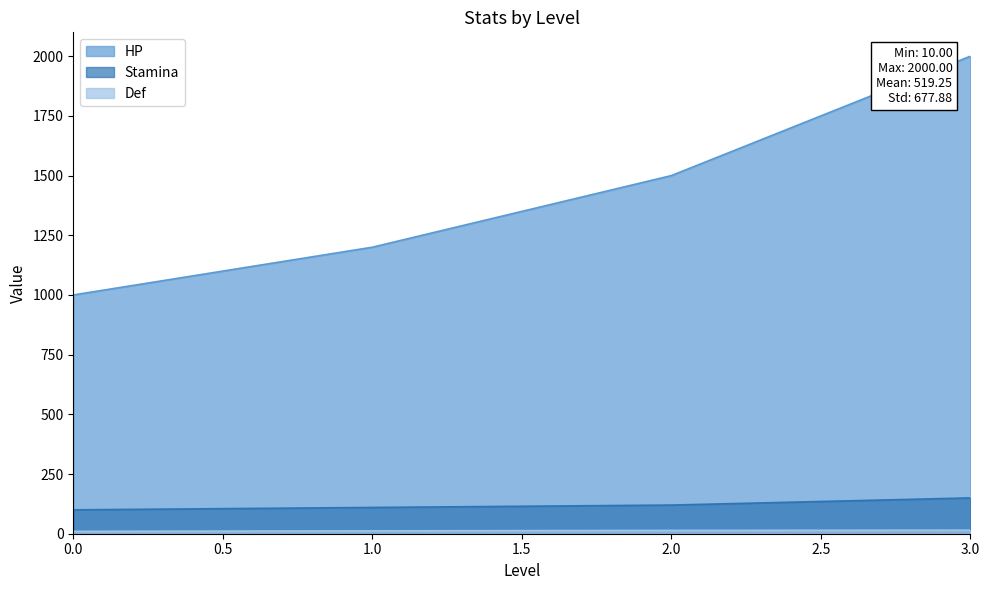

At which category is the sum across all series the highest?

3.0